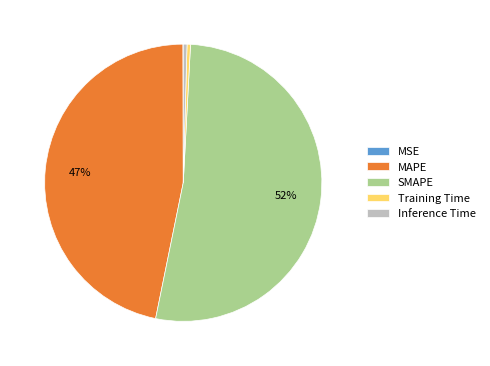

The SMAPE slice represents 43% of the pie. True or false?

False